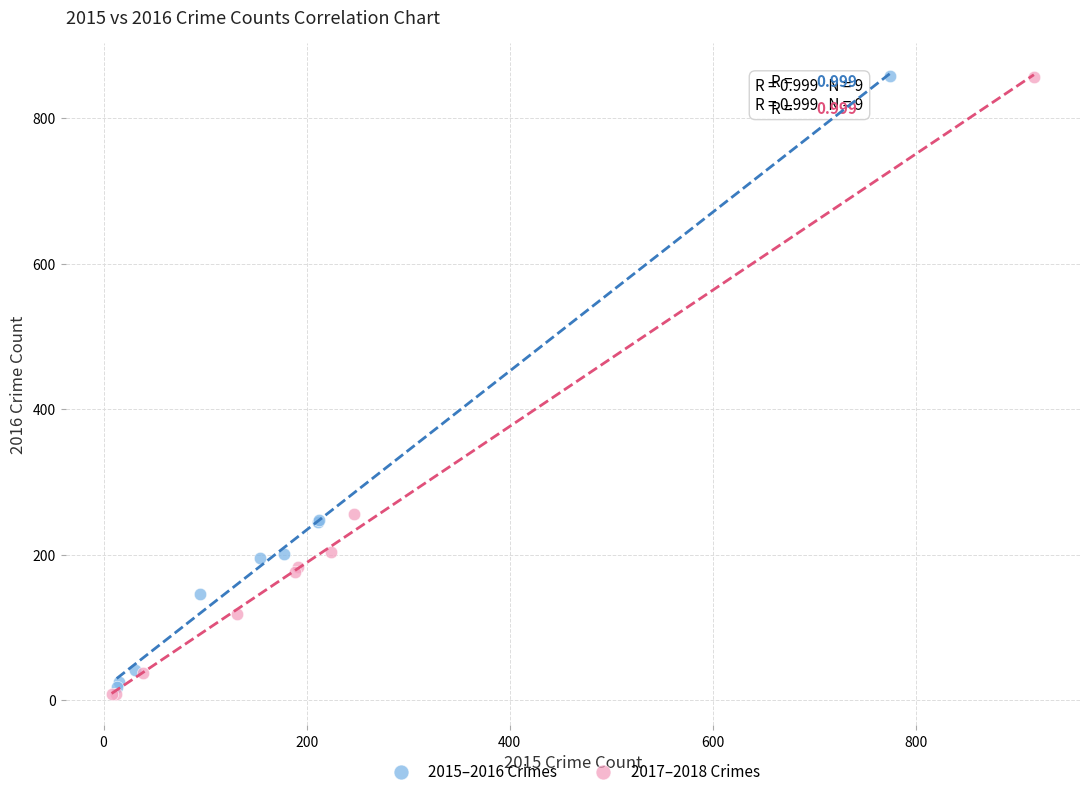

What are all the series names shown in the legend?

2015–2016 Crimes, 2017–2018 Crimes